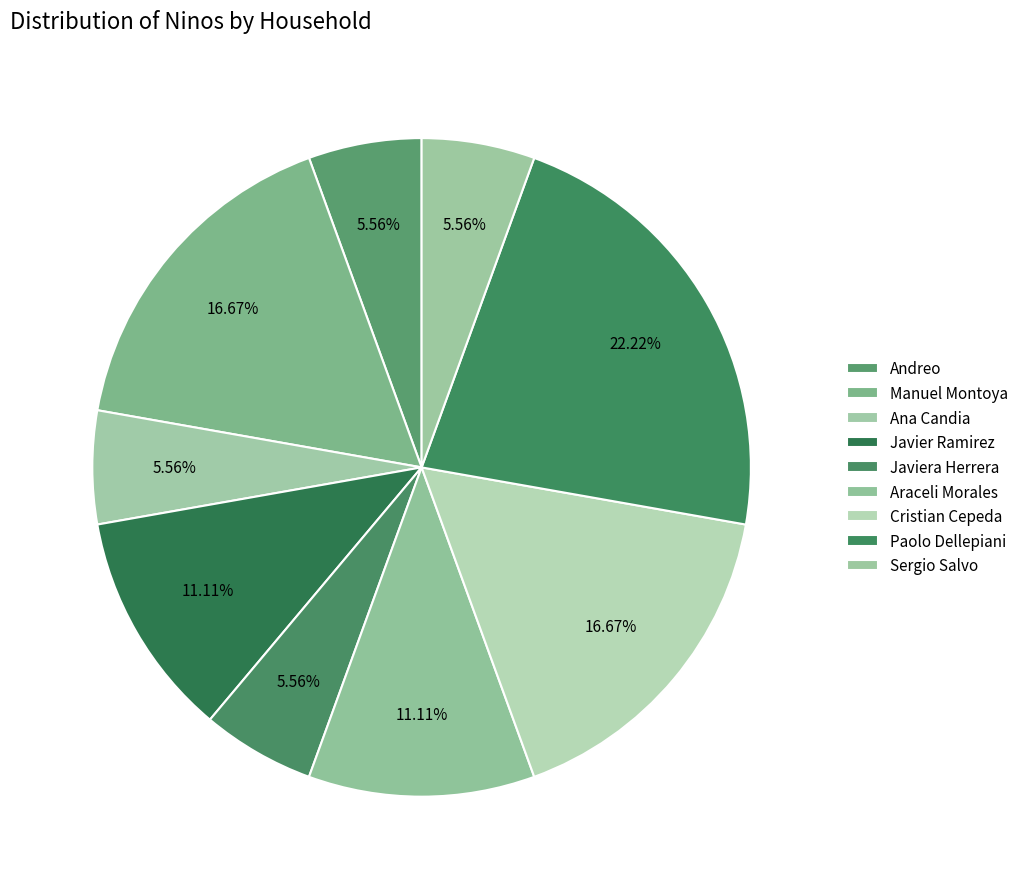

To the nearest percent, what percentage of the pie is Araceli Morales?

11%